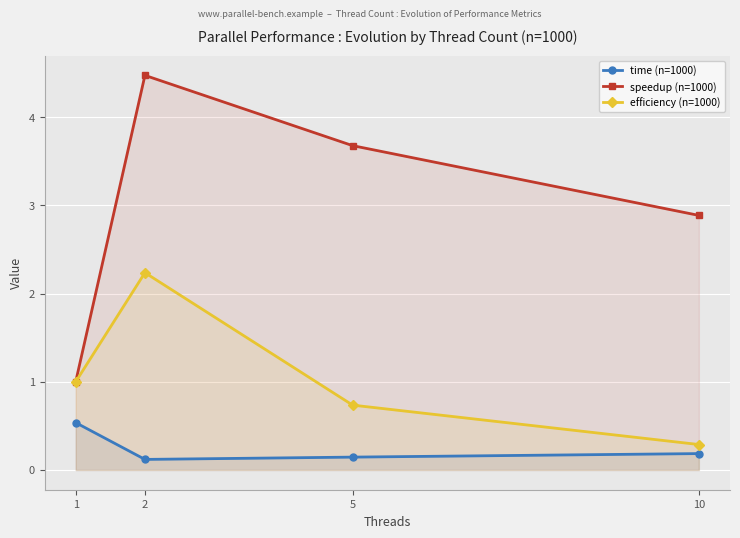

Between 5 and 2, which is larger?

5